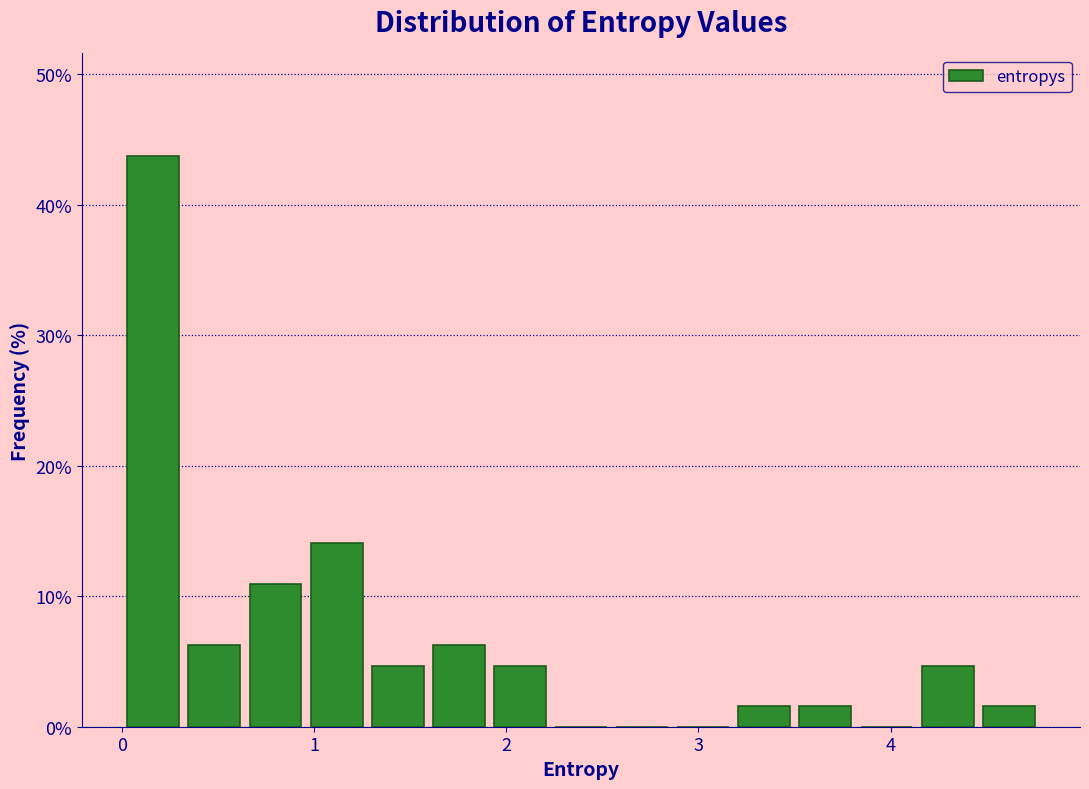

Around what value on the x-axis is the tallest bar? Give the approximate position of its centre, as read against the axis.

0.2